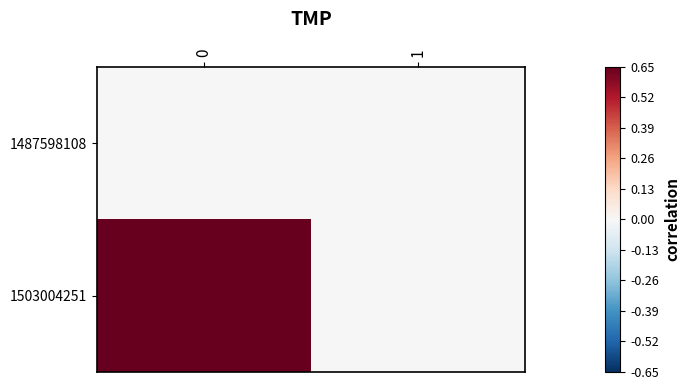

Rank the series at 0 from lowest to highest value.

1487598108, 1503004251